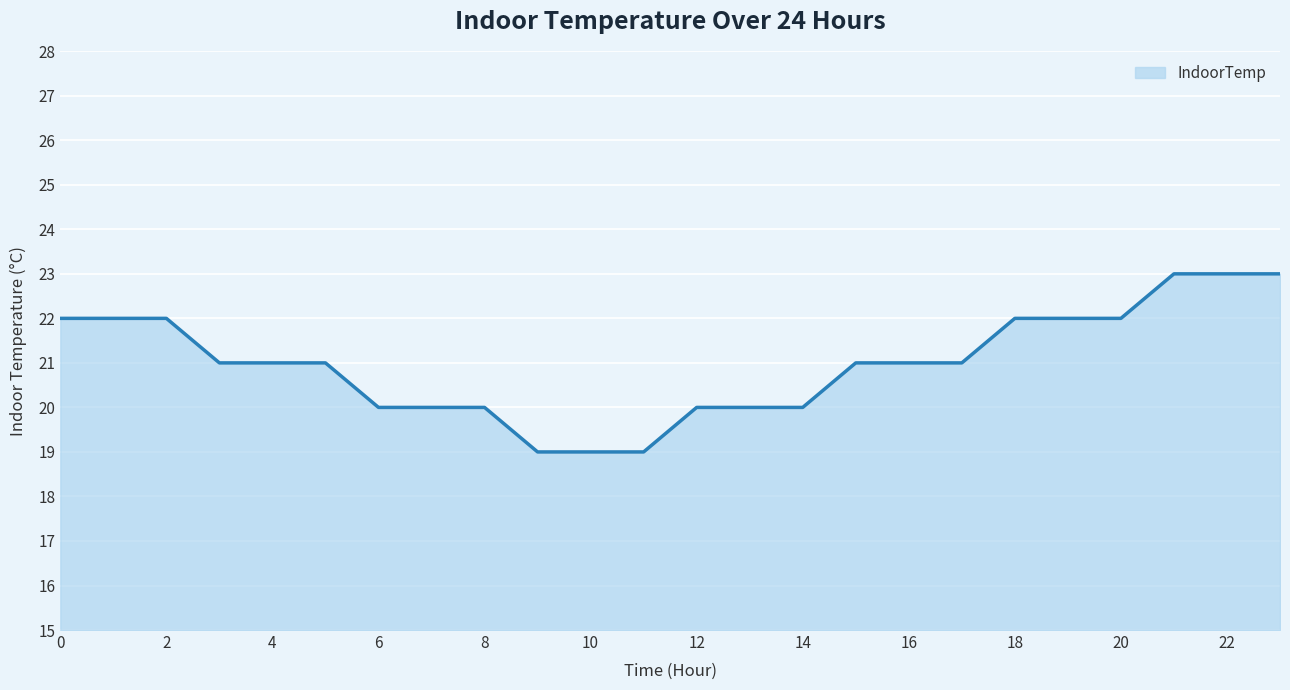

What is the greatest value displayed?

23